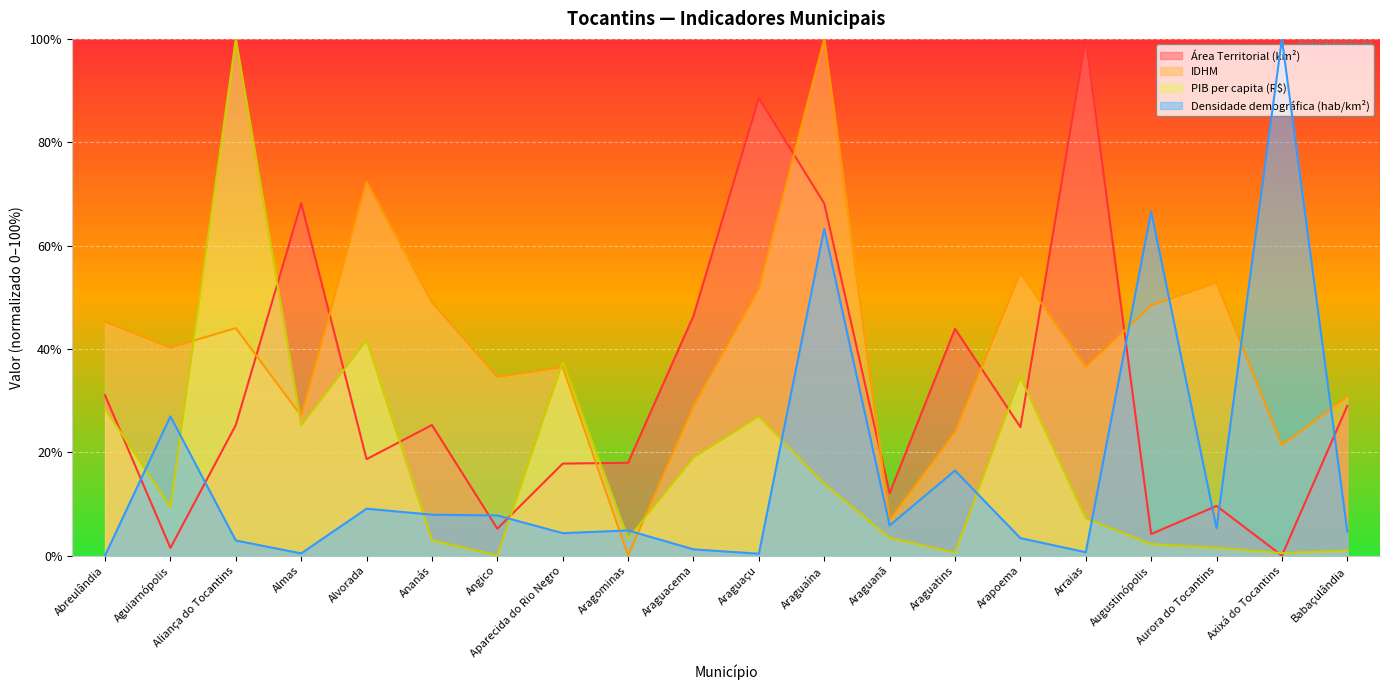

True or false: Densidade demográfica (hab/km²) and PIB per capita (R$) intersect in this chart.

True